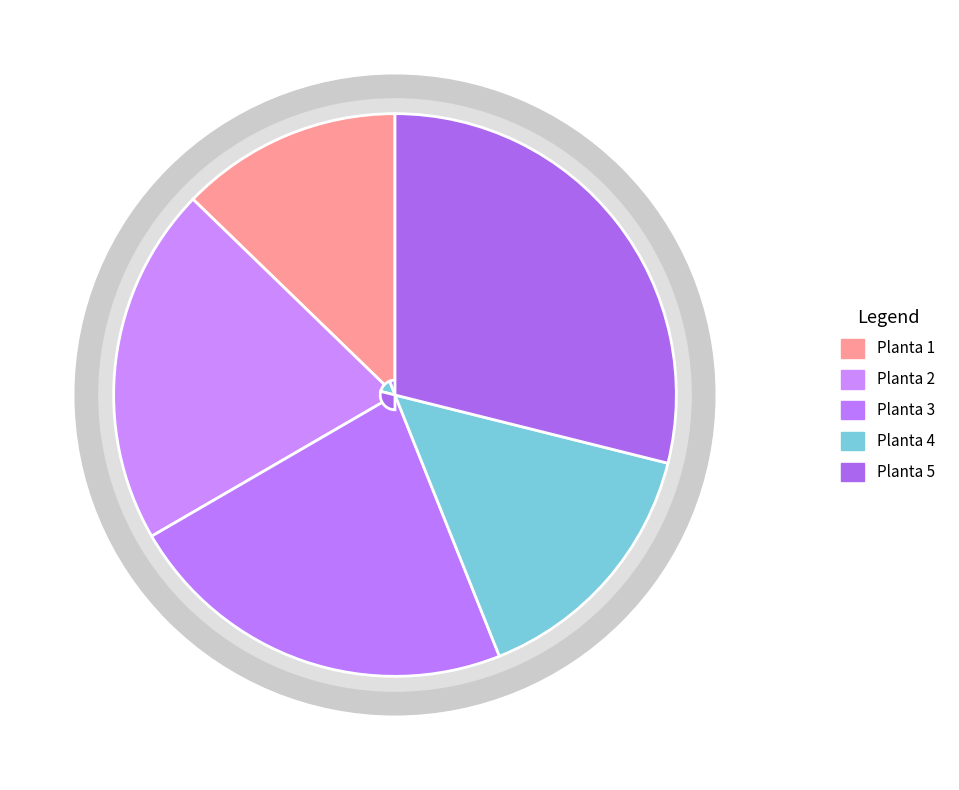

Is it true that Planta 5 is 29% of the pie?

True